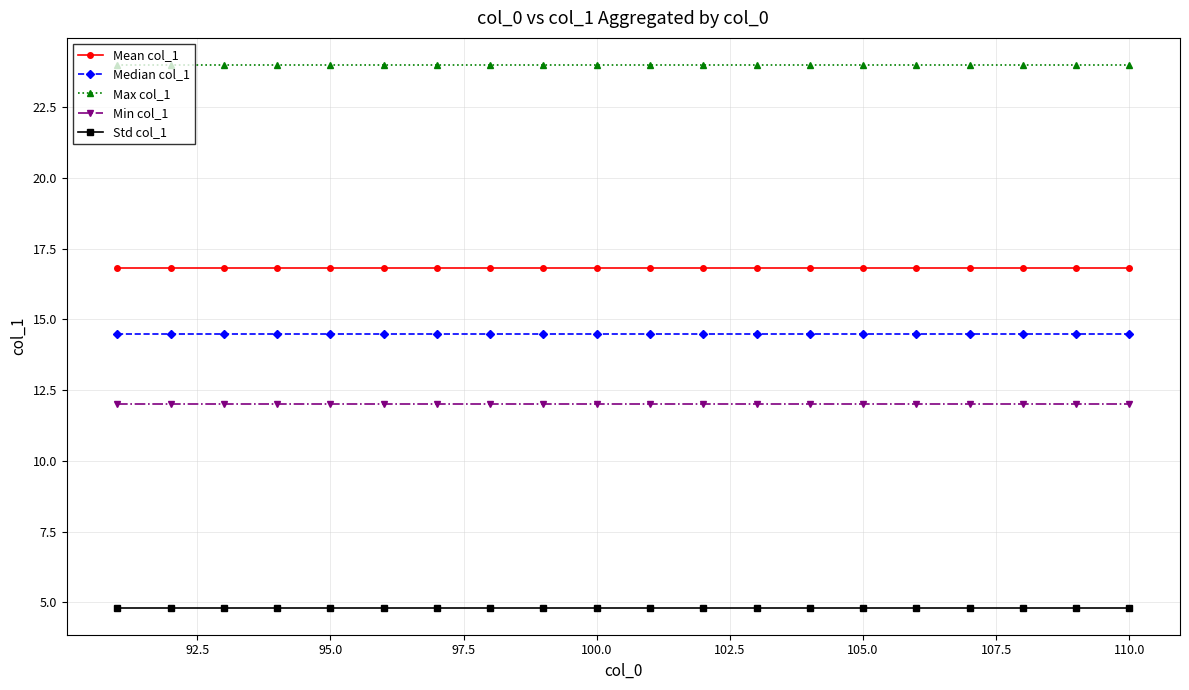

List the series in order of their peak value, lowest first.

Std col_1, Min col_1, Median col_1, Mean col_1, Max col_1